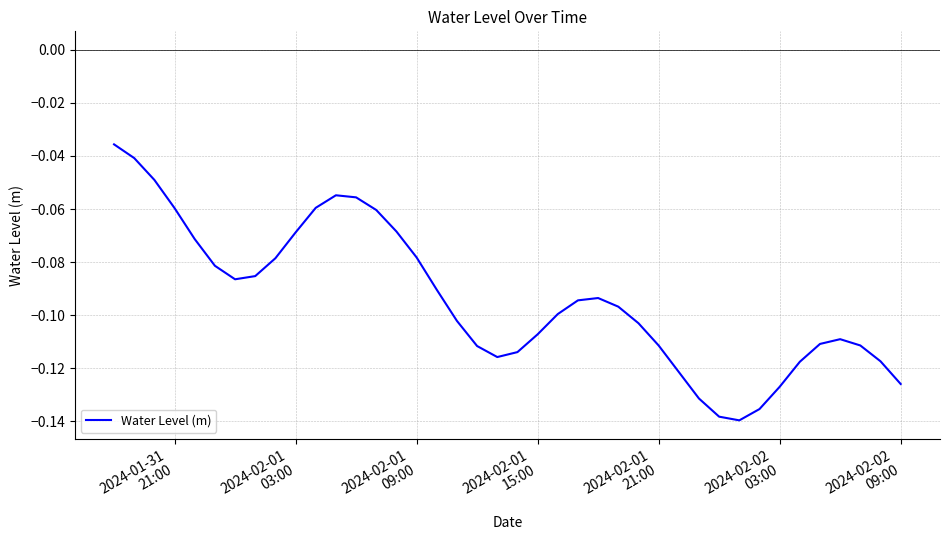

What is the smallest value displayed?

-0.1